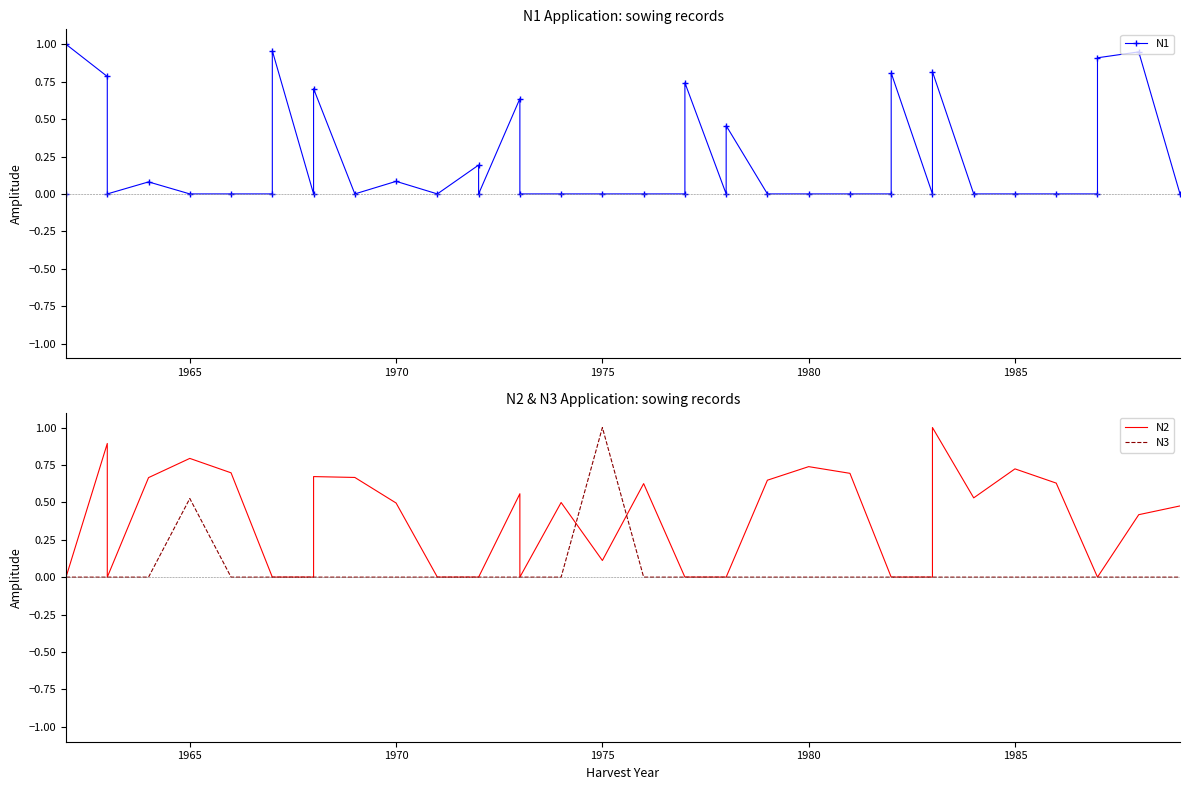

Which series has the largest total across all categories?

N2